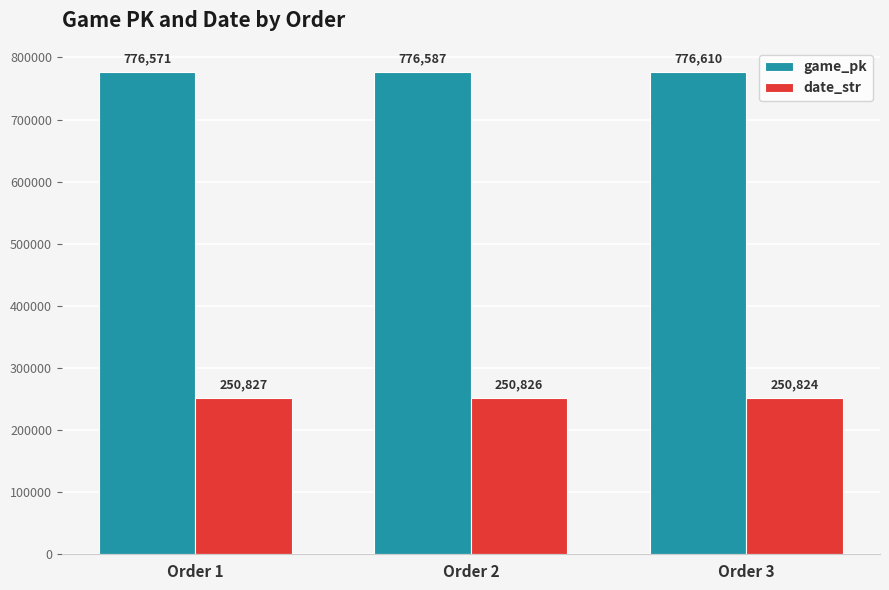

The date_str series shows 250826 at Order 2. True or false?

True